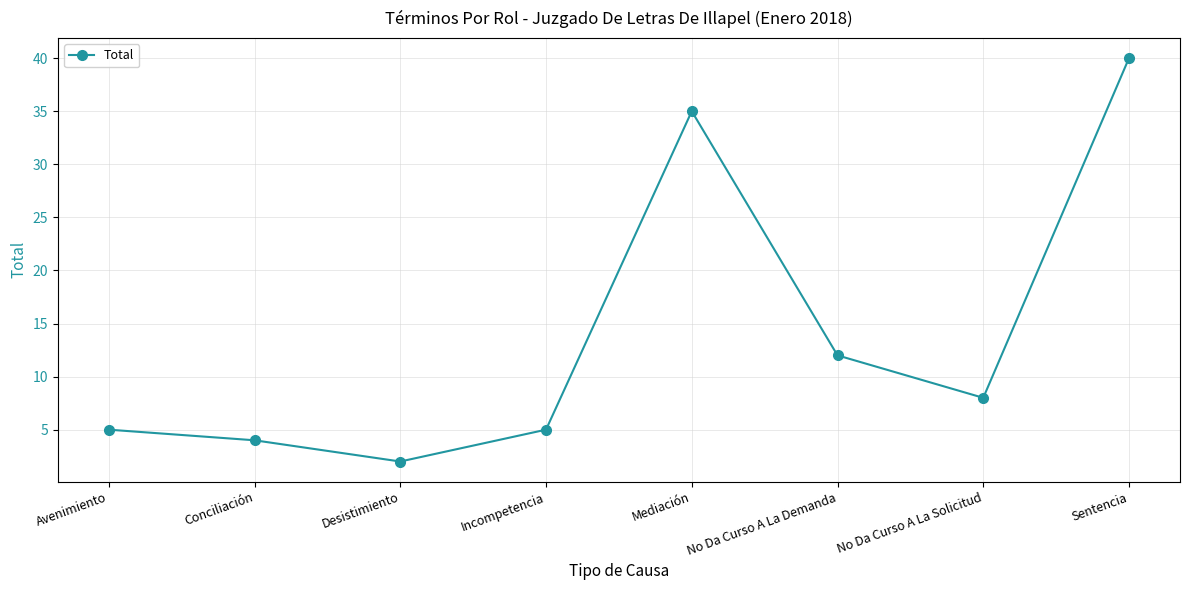

Where is the first local minimum?

Desistimiento